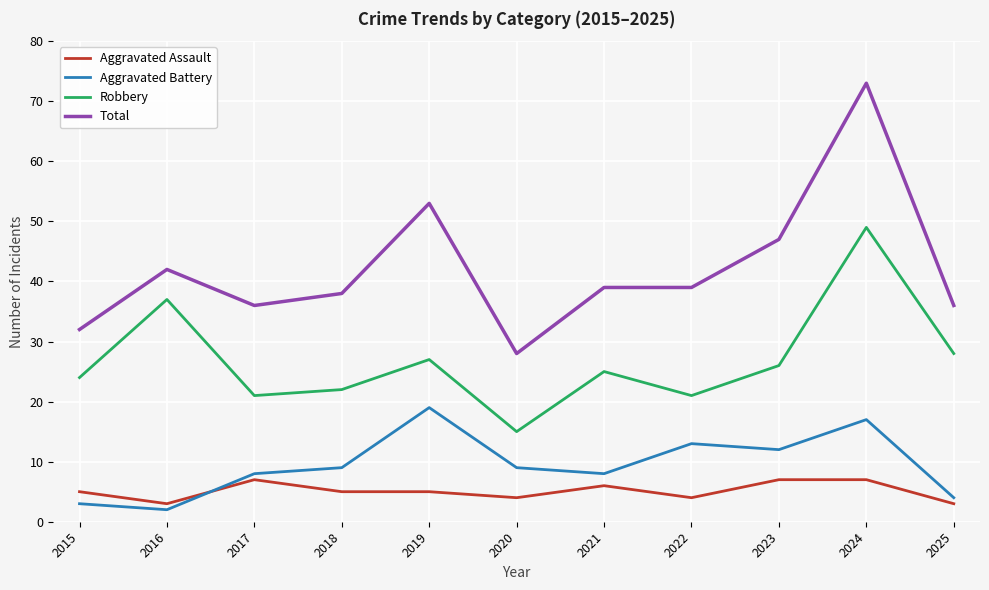

Rank the series at 2018 from highest to lowest value.

Total, Robbery, Aggravated Battery, Aggravated Assault